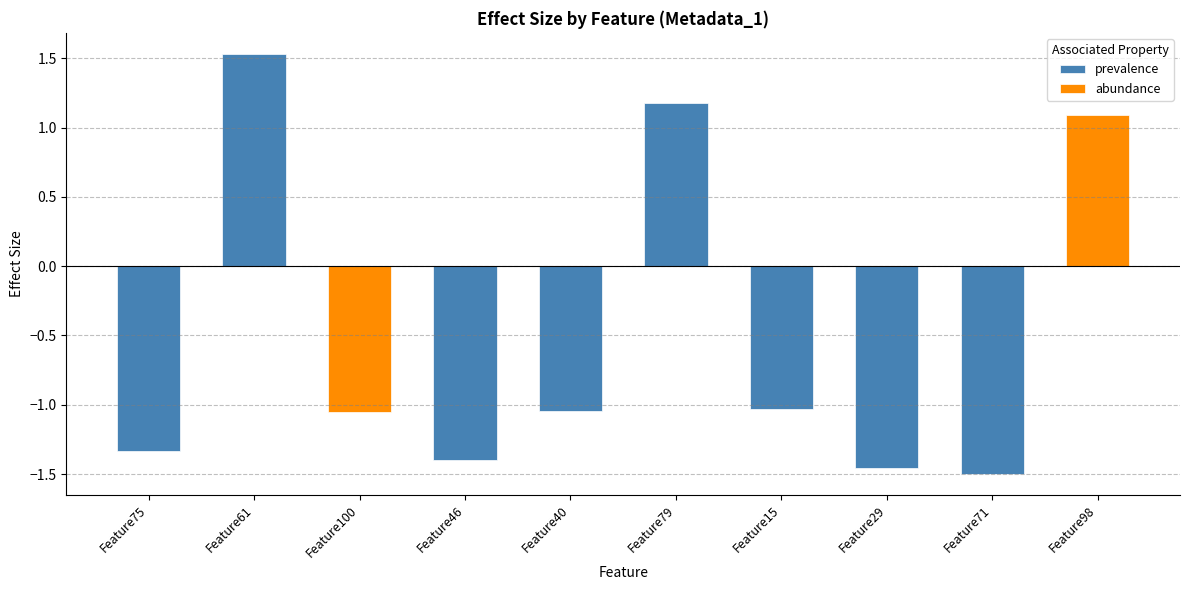

Reading right to left, extract all data points from this chart.

Feature98=1.1	Feature71=-1.5	Feature29=-1.5	Feature15=-1.0	Feature79=1.2	Feature40=-1.0	Feature46=-1.4	Feature100=-1.1	Feature61=1.5	Feature75=-1.3